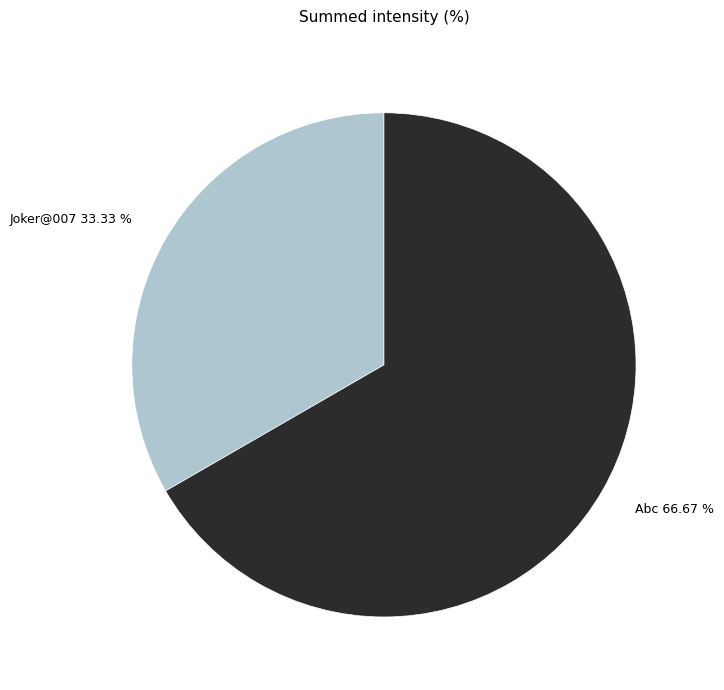

How many segments does this pie chart have?

2